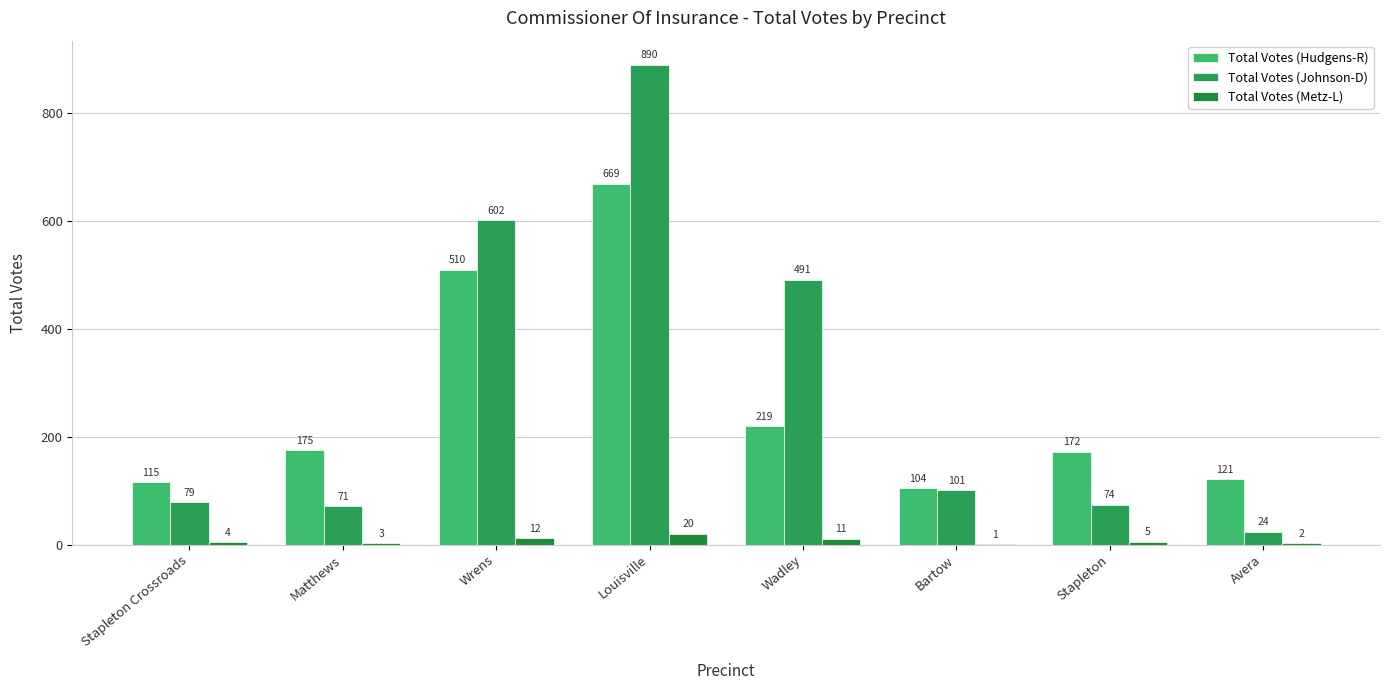

The Total Votes (Johnson-D) series shows 143 at Bartow. True or false?

False